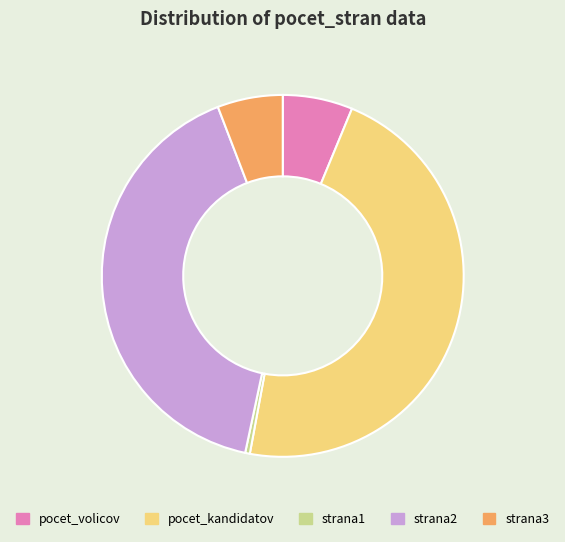

Is there a majority slice in this chart?

No